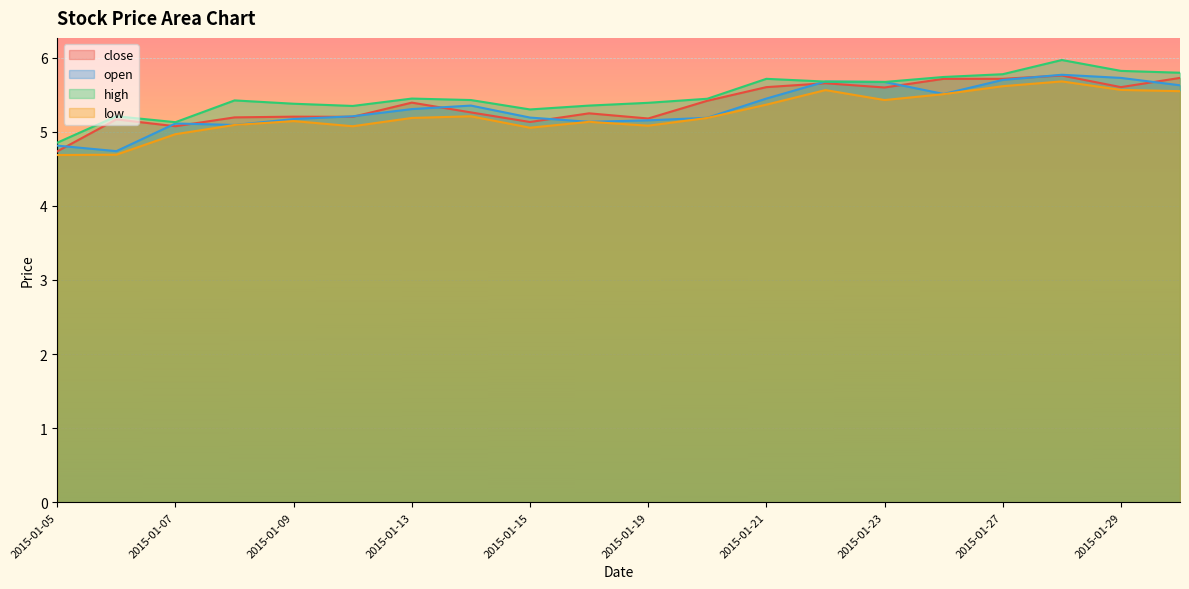

True or false: low has a value of 2.0 at 2015-01-26.

False